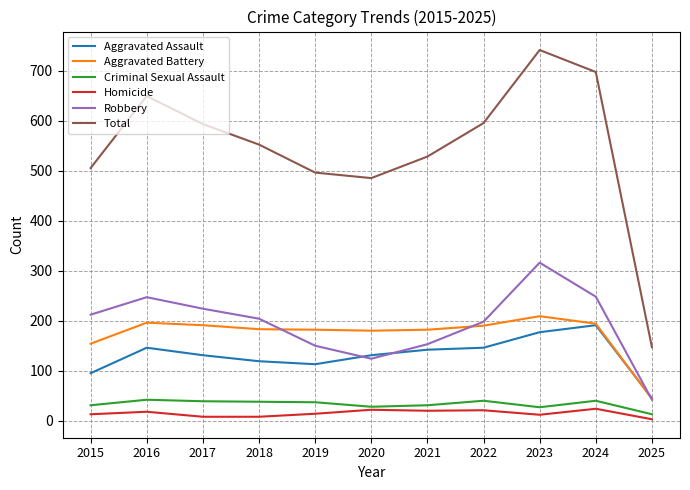

What is the maximum value for Criminal Sexual Assault?

42